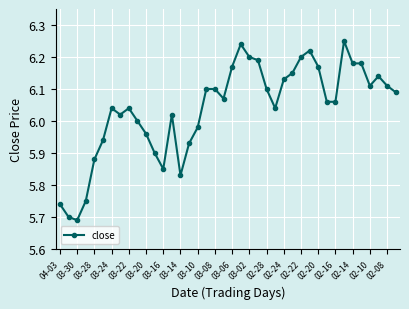

True or false: there are more than 0 points higher than both neighbors.

True